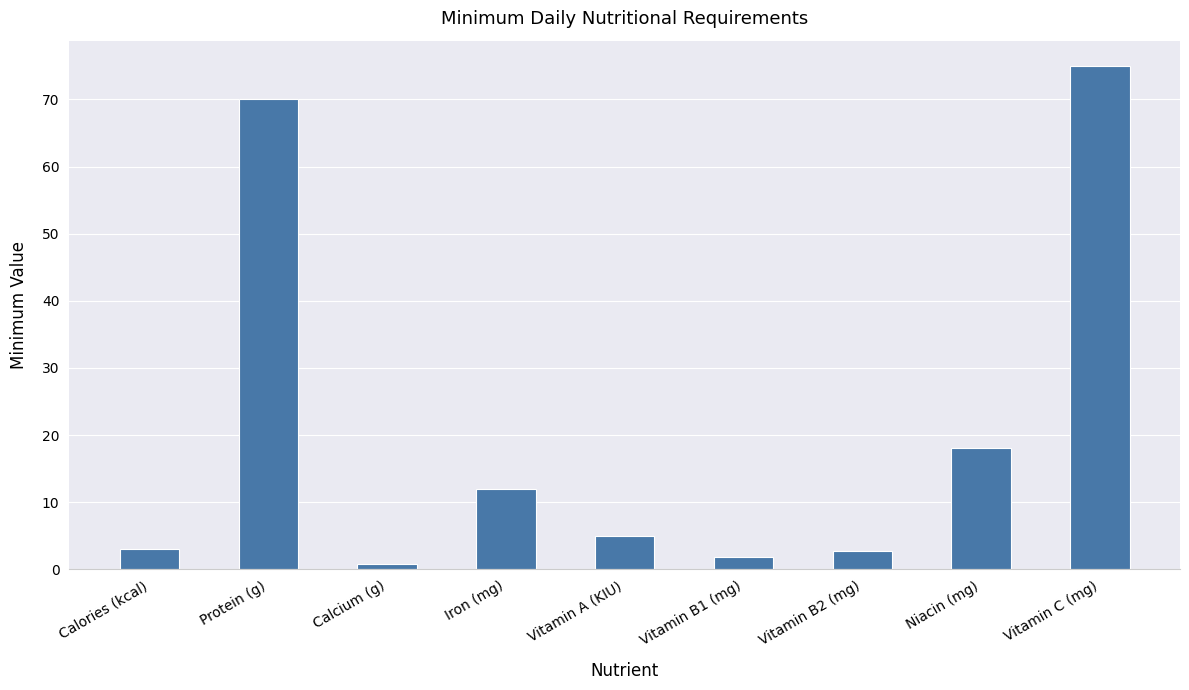

What is the average value?

20.9